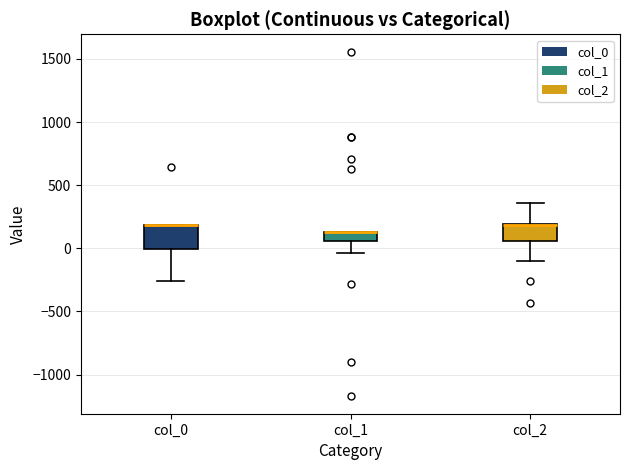

Which box is the tallest, from its lower edge to its upper edge?

col_0